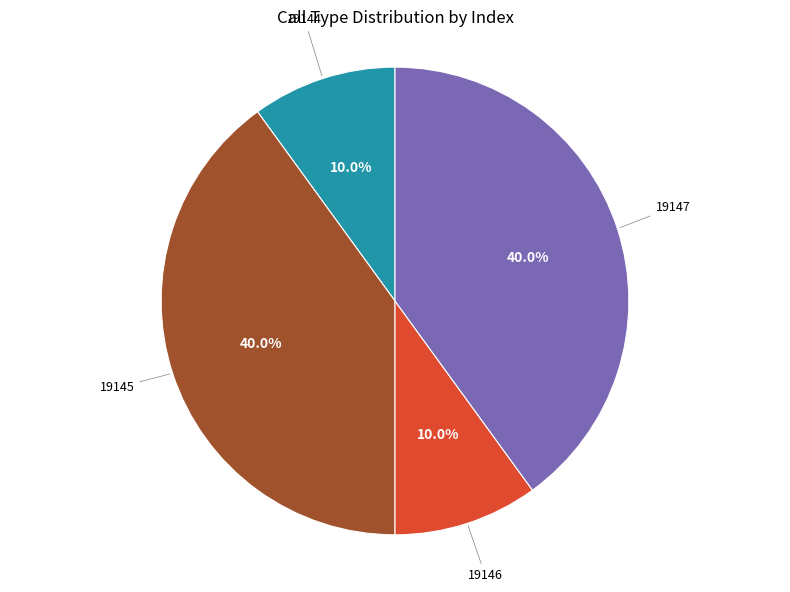

Is there any slice that represents more than half of the pie?

No